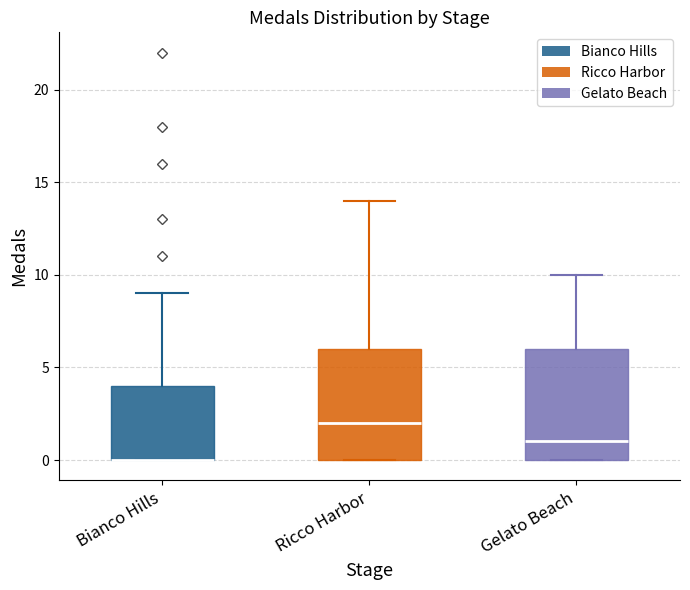

Reading left to right, read every box against the y-axis: the position of its median line, the range the box covers, and the ends of its whiskers. The values are not printed on the chart, so give them approximately, as read against the axis.

Bianco Hills: median 0 (drawn on the box's lower edge), box 0 to 4, whiskers 0 to 9
Ricco Harbor: median 2, box 0 to 6, whiskers 0 to 14
Gelato Beach: median 1, box 0 to 6, whiskers 0 to 10